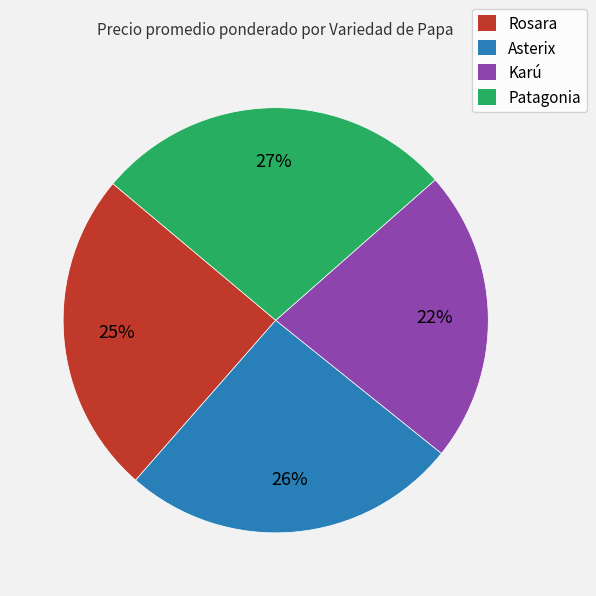

How many segments does this pie chart have?

4